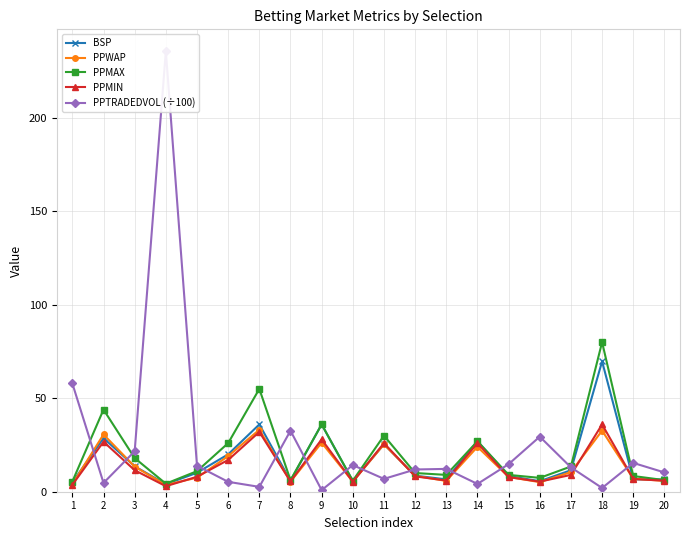

Count the number of categories in the chart.

20